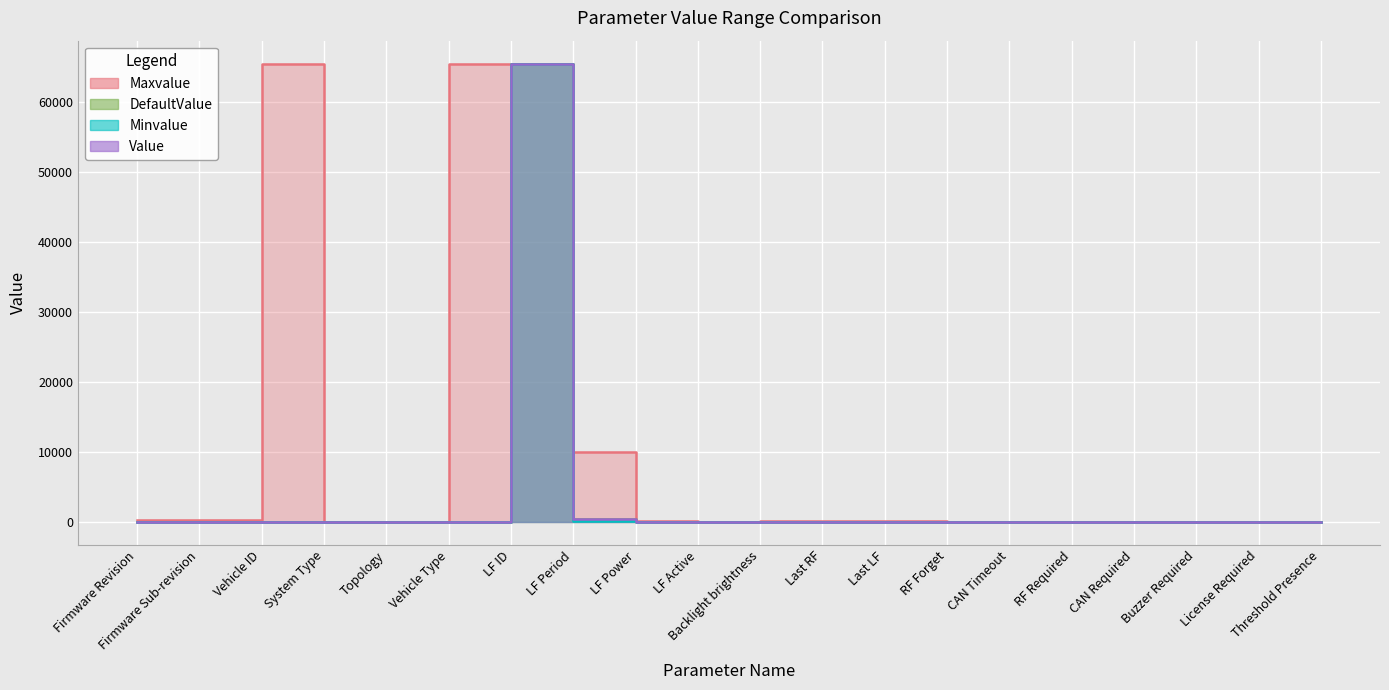

How many values in the Value series are below 1?

6